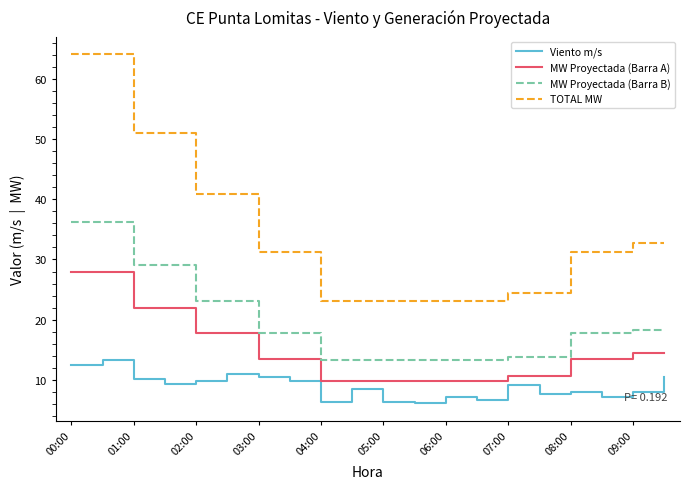

What is the maximum value shown in the chart?

64.0